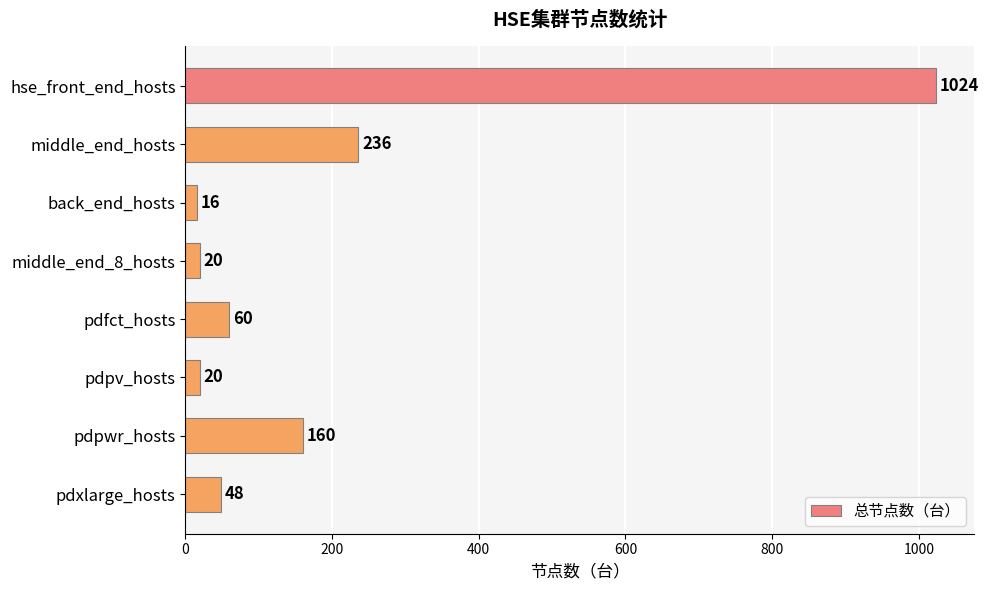

Where is the data nearest to the value 520?

middle_end_hosts